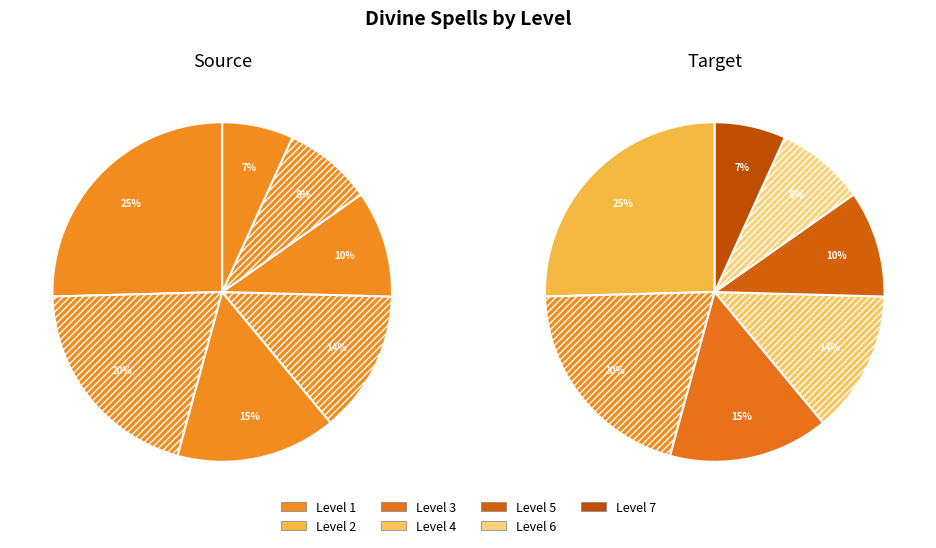

Is the sum of Level 1 and Level 4 greater than half?

No